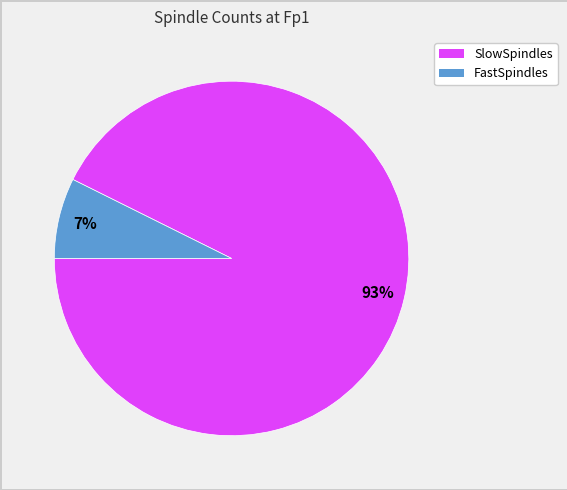

To the nearest percent, what is the average slice percentage?

50%